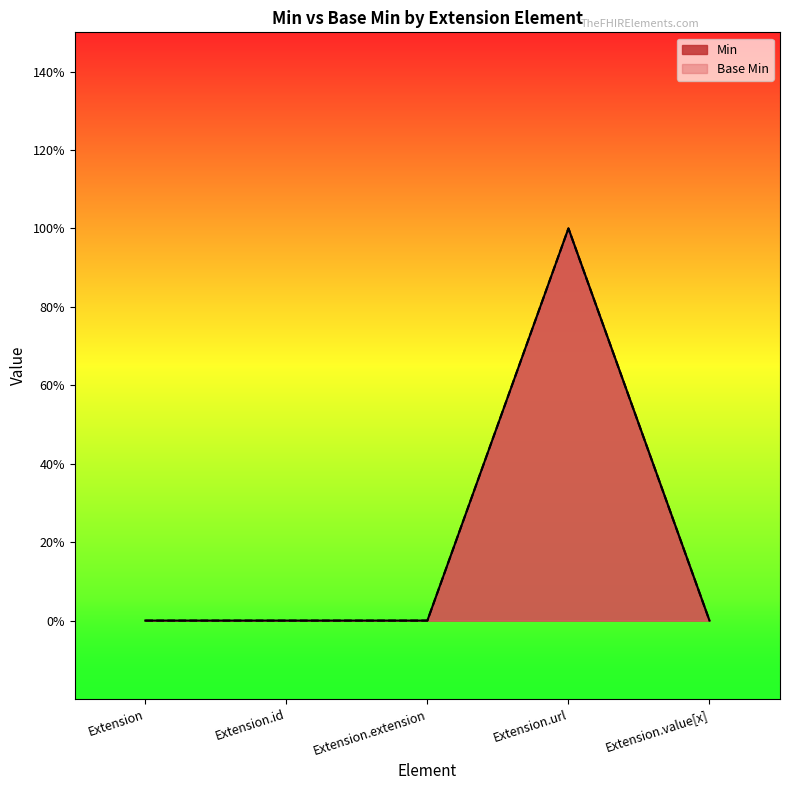

The value of Min at Extension is 0. True or false?

True